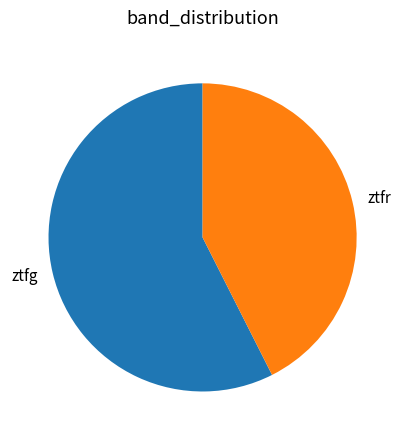

Which has a higher value, ztfg or ztfr?

ztfg